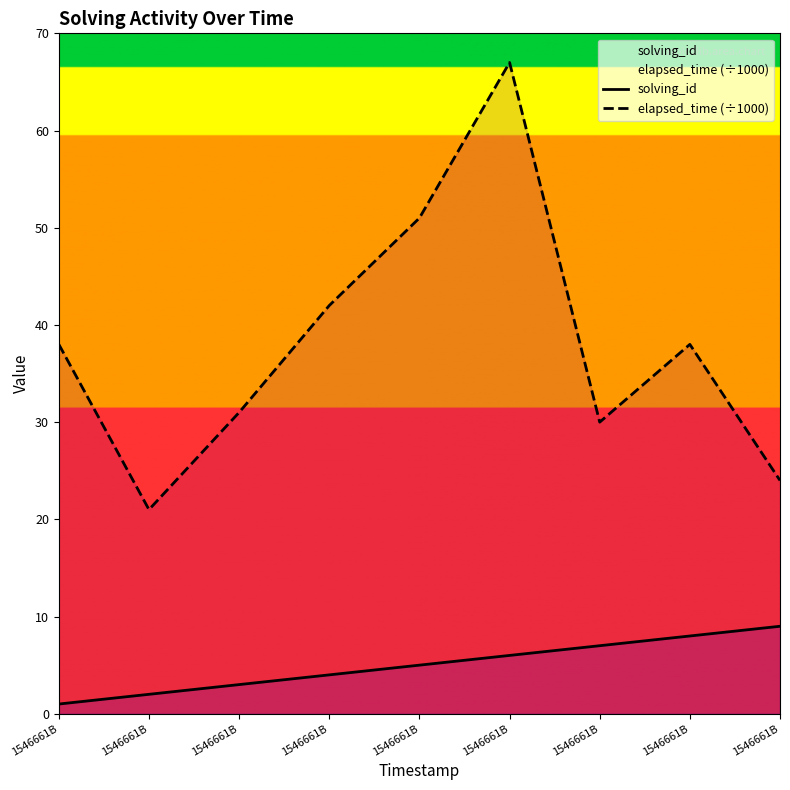

List the series in order of their peak value, highest first.

elapsed_time (÷1000), solving_id